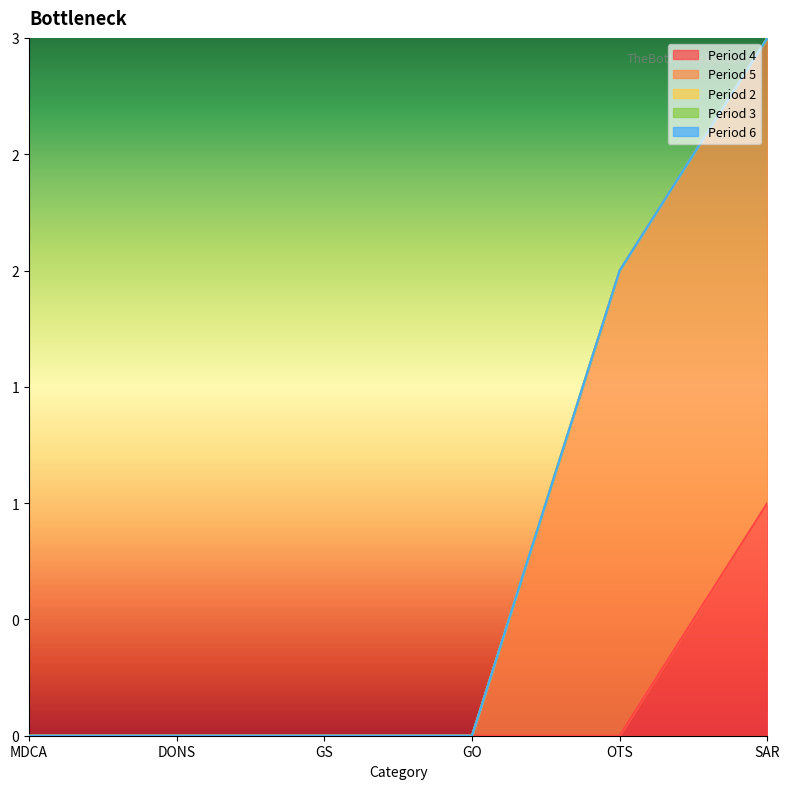

True or false: Period 4 has more than 0 interior local peaks.

False